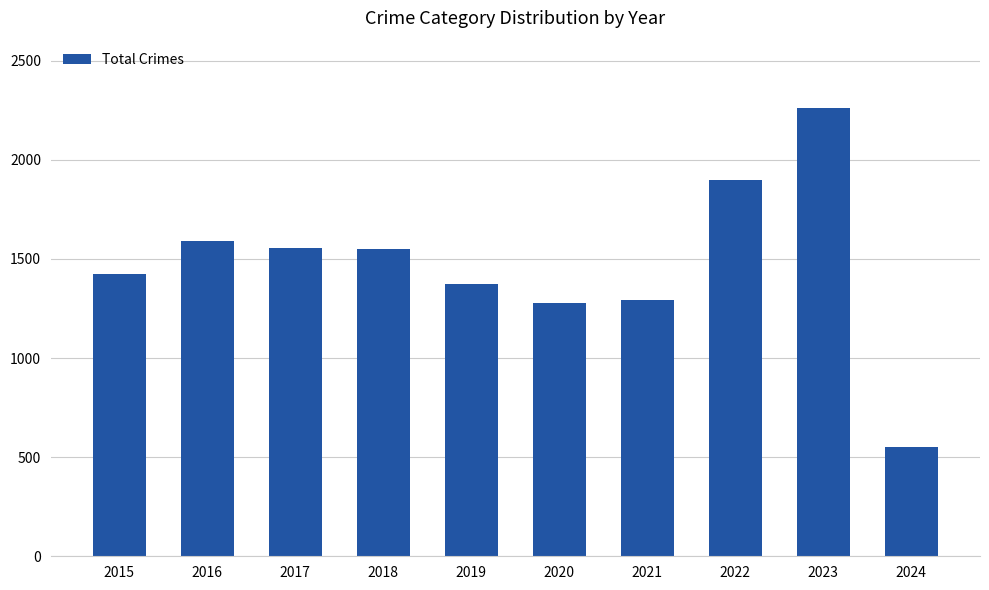

At which category does the chart reach its minimum across all series?

2024